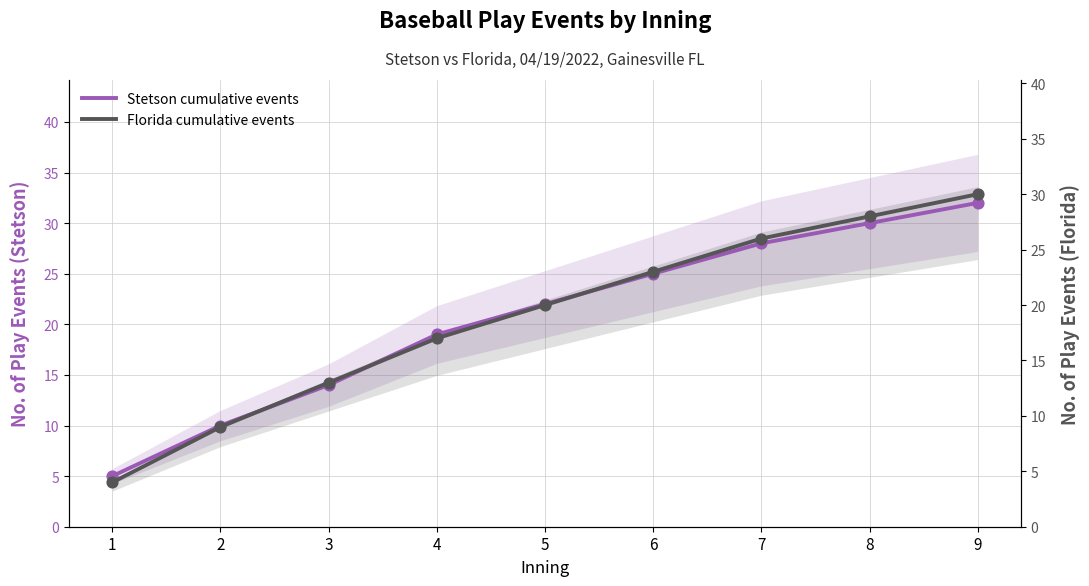

At how many categories does at least one series exceed 8?

8